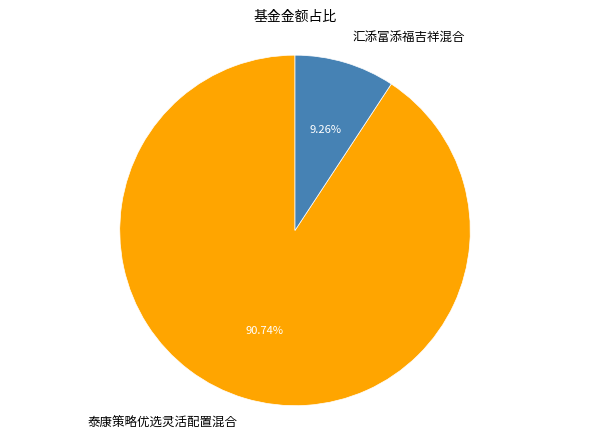

To the nearest percent, what portion does 汇添富添福吉祥混合 represent?

9%